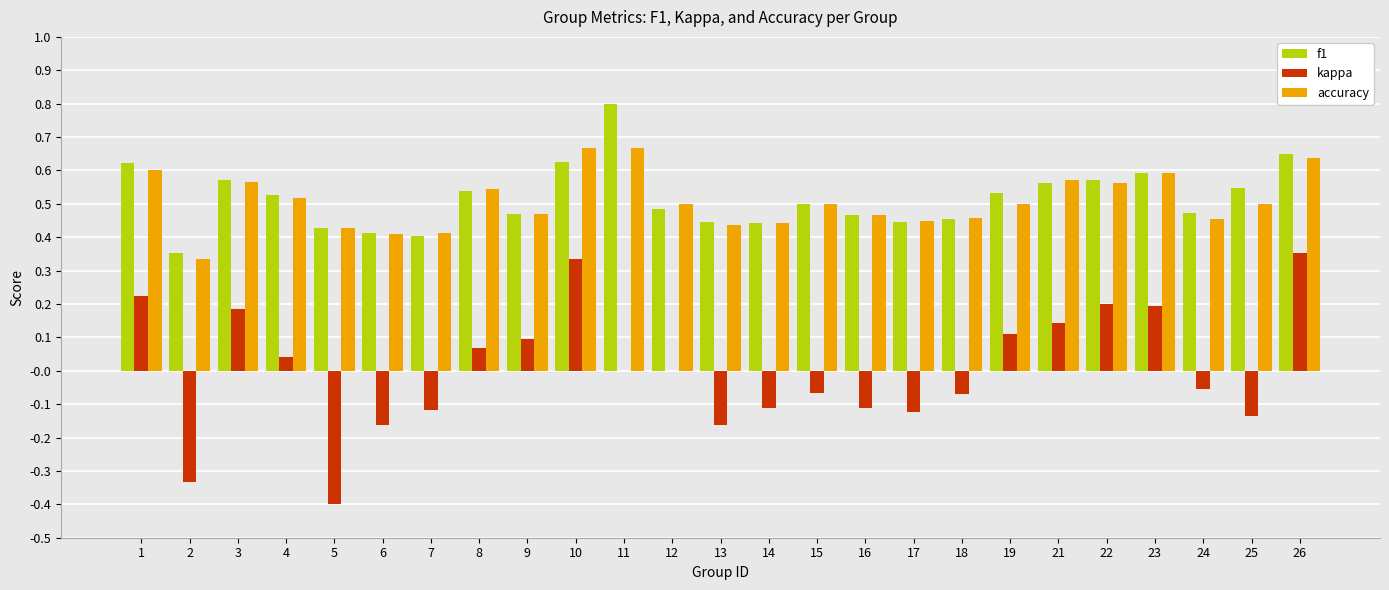

Are the bars horizontal?

No